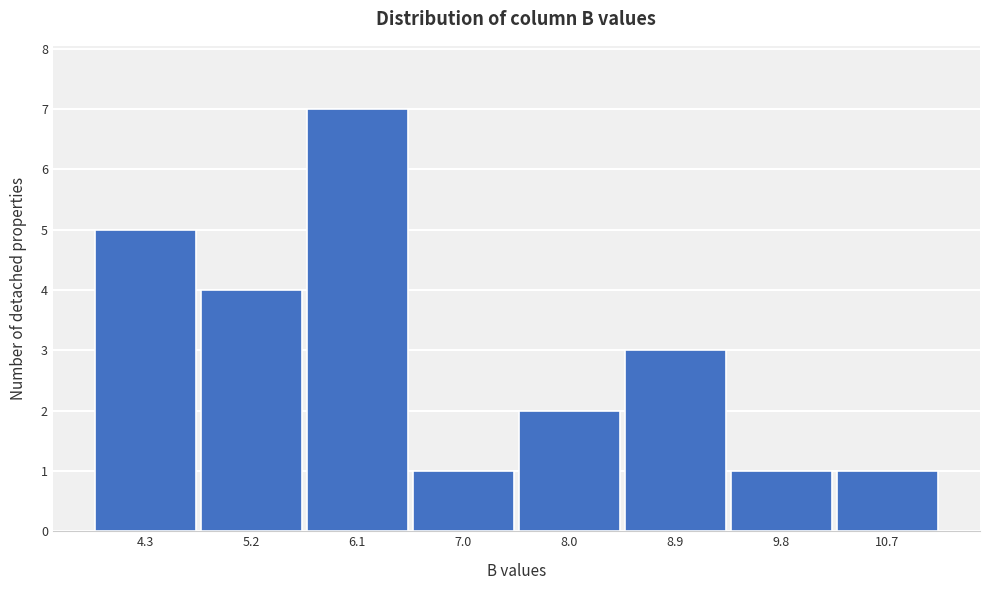

Reading left to right, transcribe this chart: for each bar, give the range it covers on the x-axis and its height. Neither the bar edges nor the heights are printed on the chart, so give them approximately, as read against the axes.

3.8 to 4.7: 5
4.7 to 5.7: 4
5.7 to 6.6: 7
6.6 to 7.5: 1
7.5 to 8.4: 2
8.4 to 9.4: 3
9.4 to 10.3: 1
10.3 to 11.2: 1